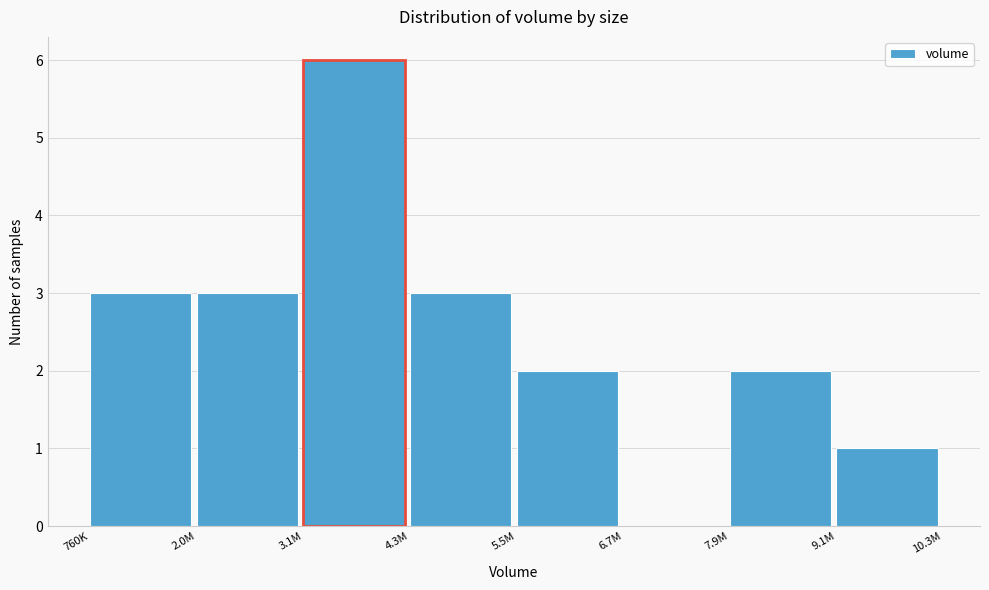

Reading left to right, list all the values displayed in this chart.

760K=3	2.0M=3	3.1M=6	4.3M=3	5.5M=2	6.7M=0	7.9M=2	9.1M=1